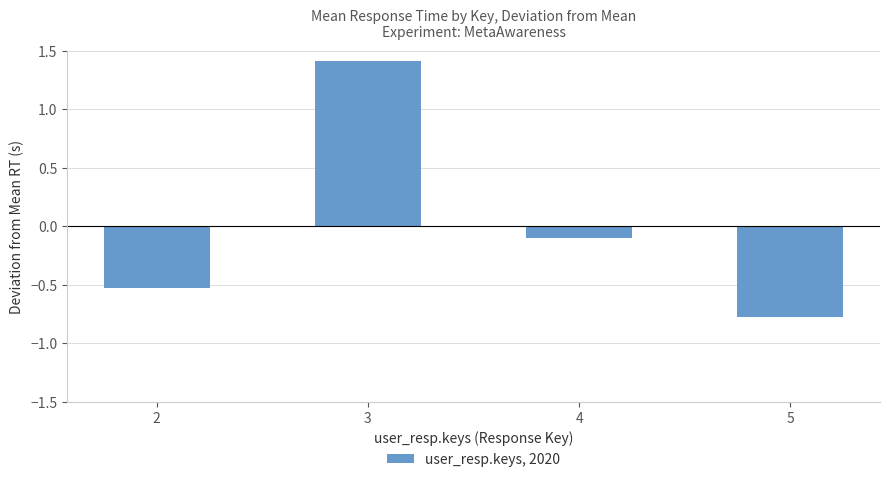

At which label is the value closest to 0?

4